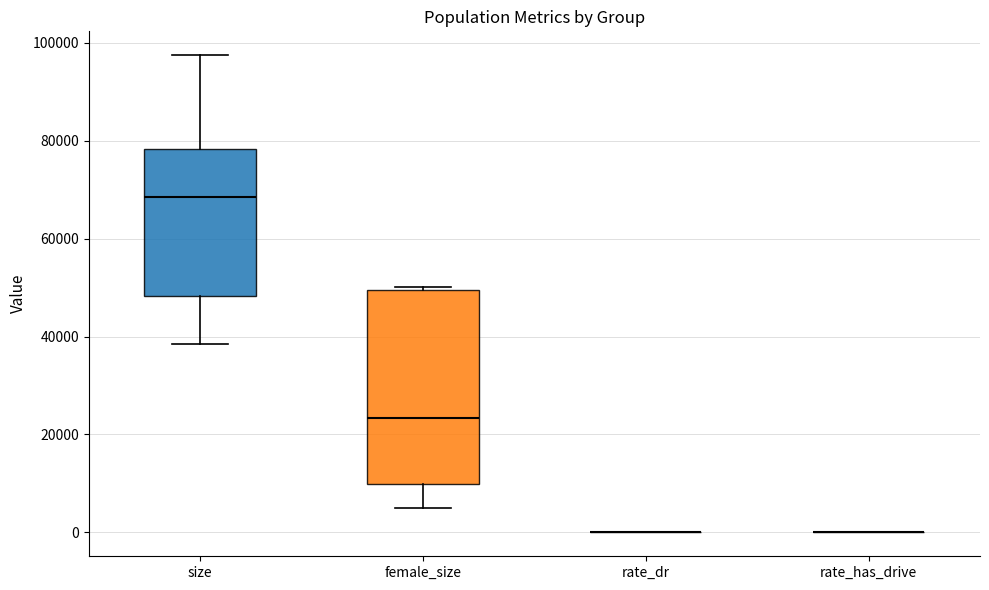

Comparing the boxes themselves (not the whiskers), which one is the tallest?

female_size